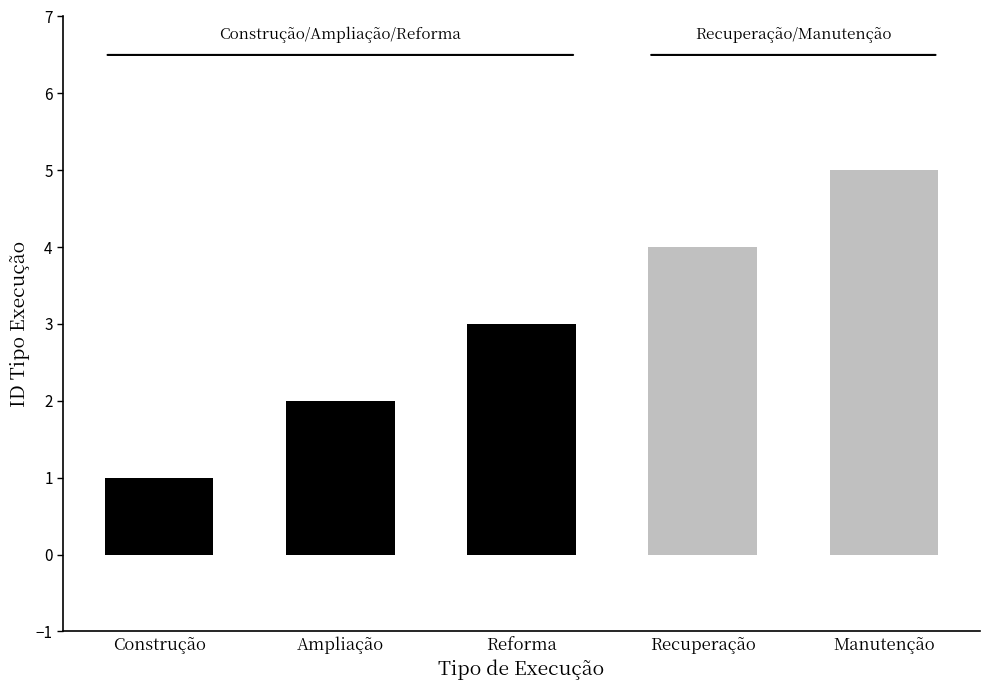

How many bars are there in total?

5